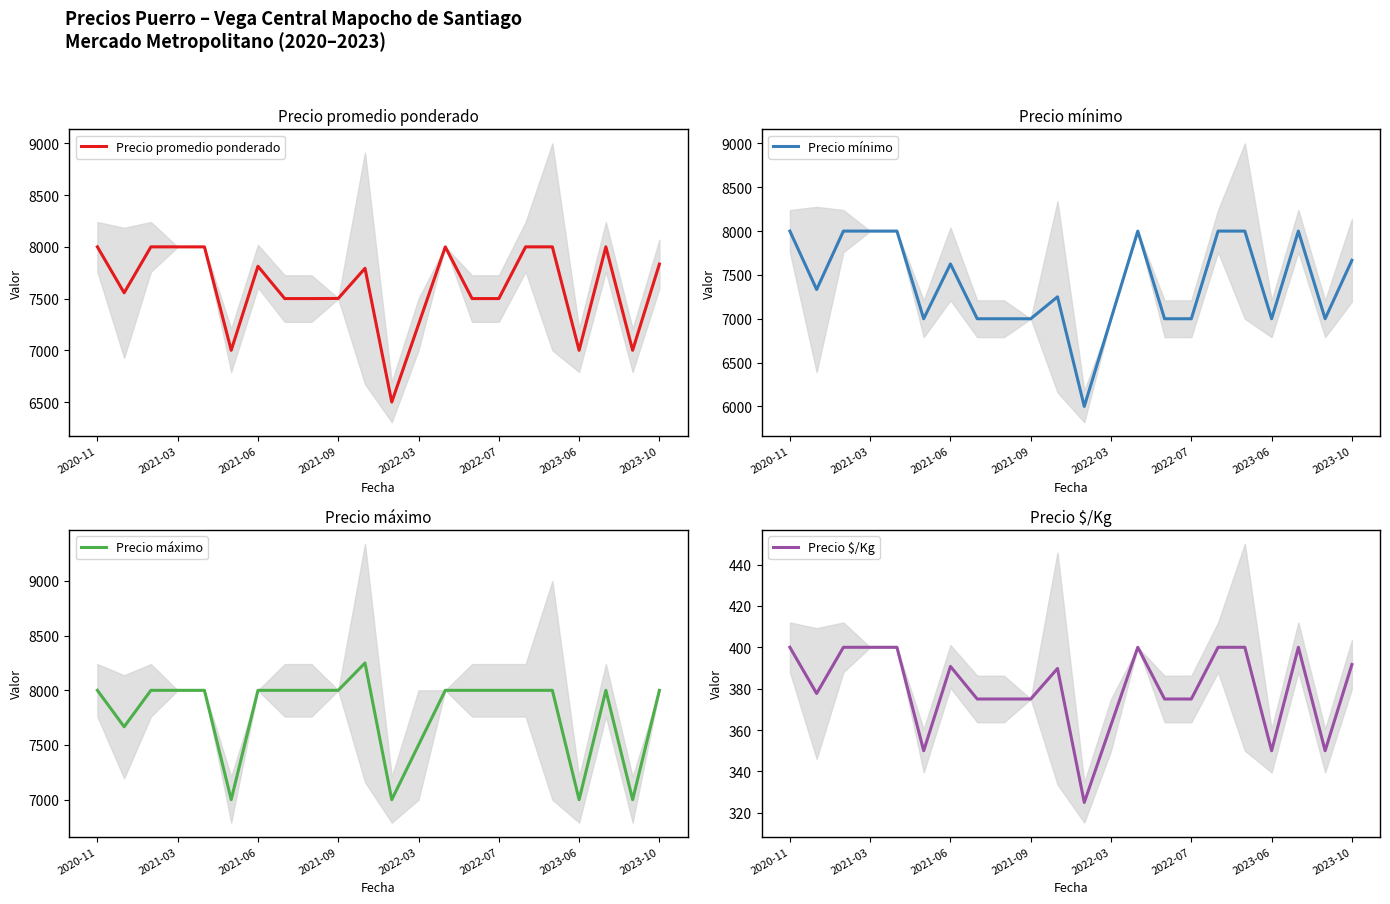

How many interior local valleys does the Precio mínimo series have?

5